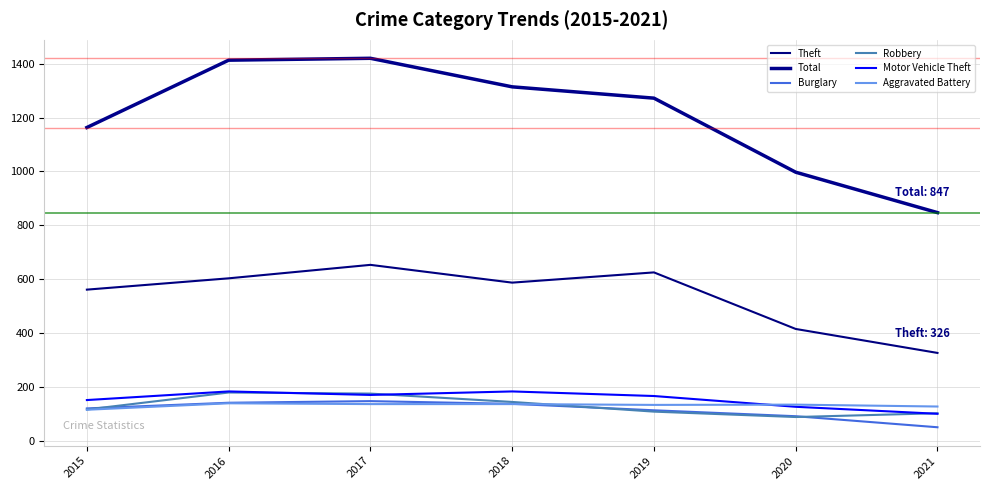

How many values in the Burglary series are below 120?

3